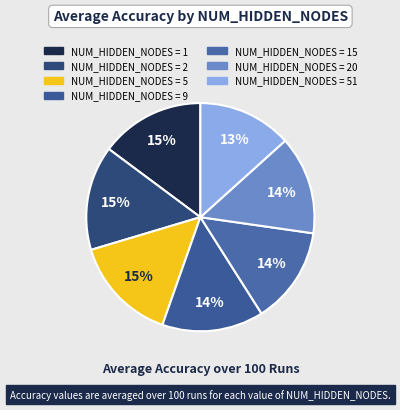

Which category has the smallest portion of the pie?

51